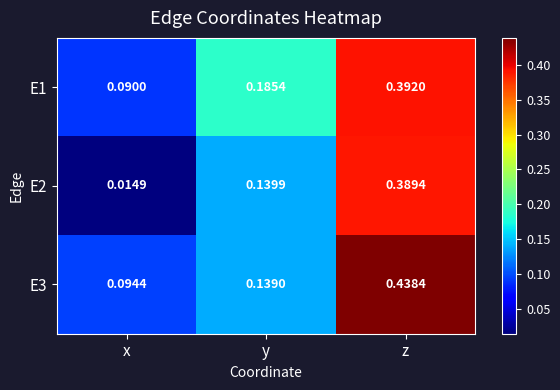

List the labels in order of E3 value, smallest first.

x, y, z